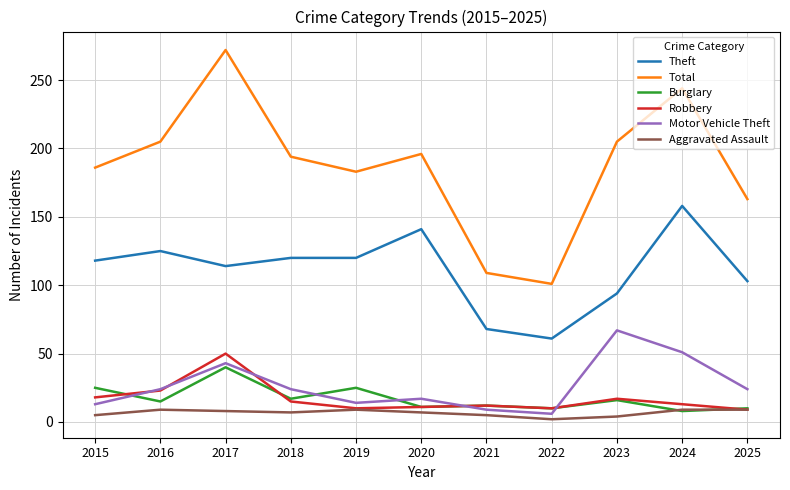

True or false: Total has a value of 142 at 2023.

False